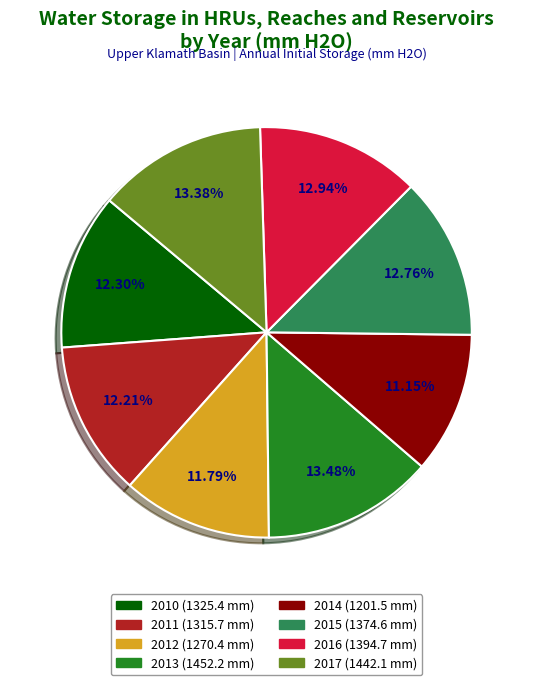

Count the number of slices in the pie.

8